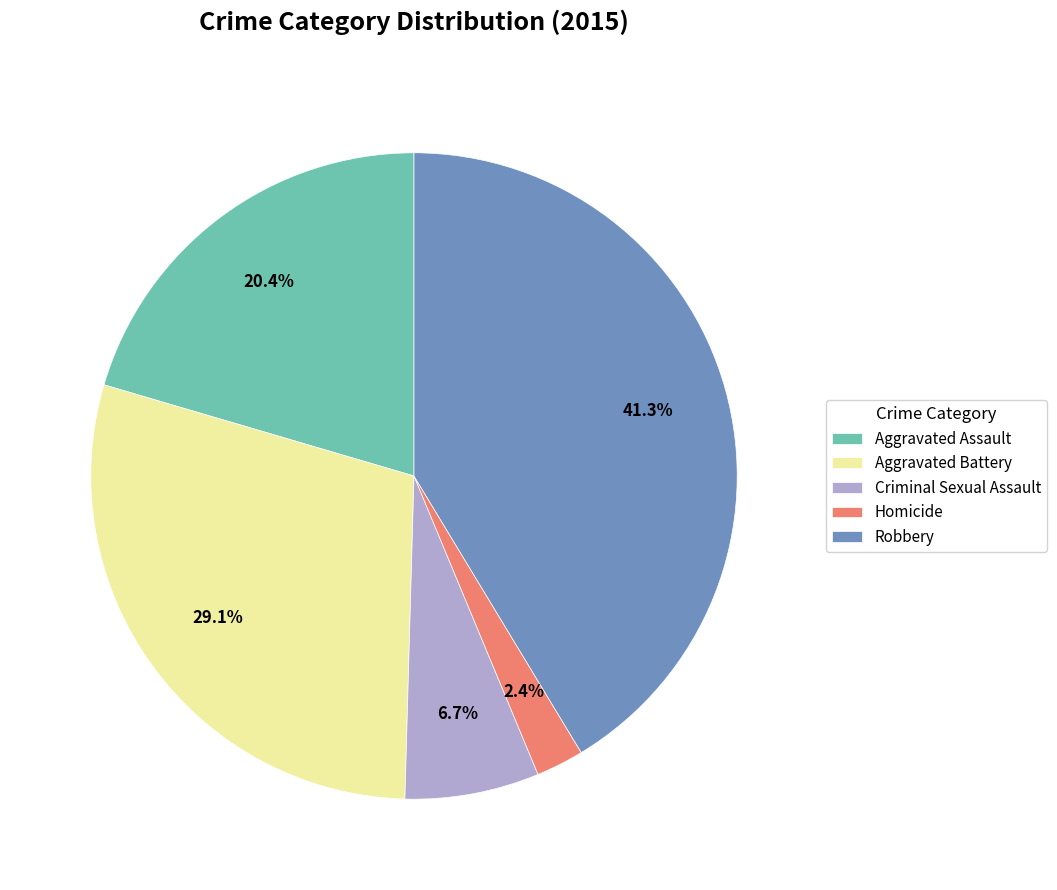

What is the smallest slice in the pie chart?

Homicide